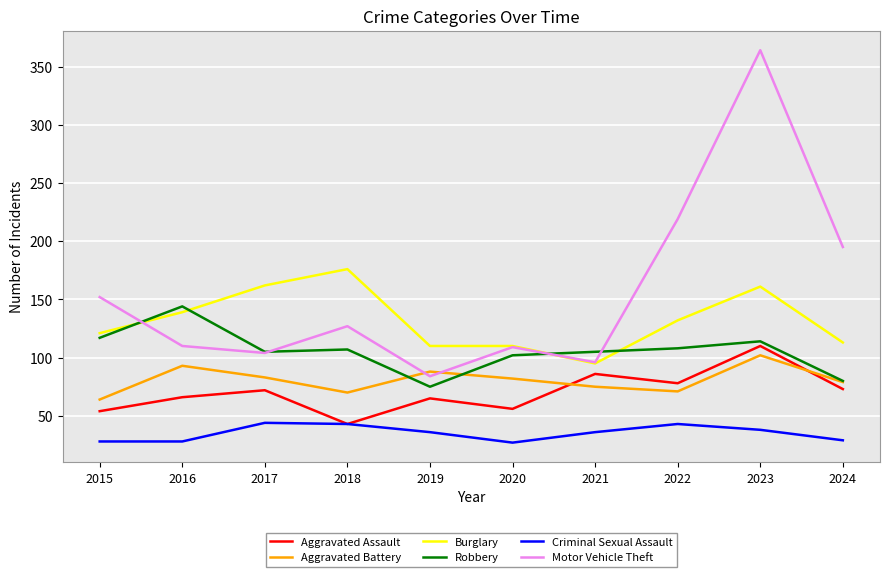

What is the difference between the highest and lowest values at 2020?

83